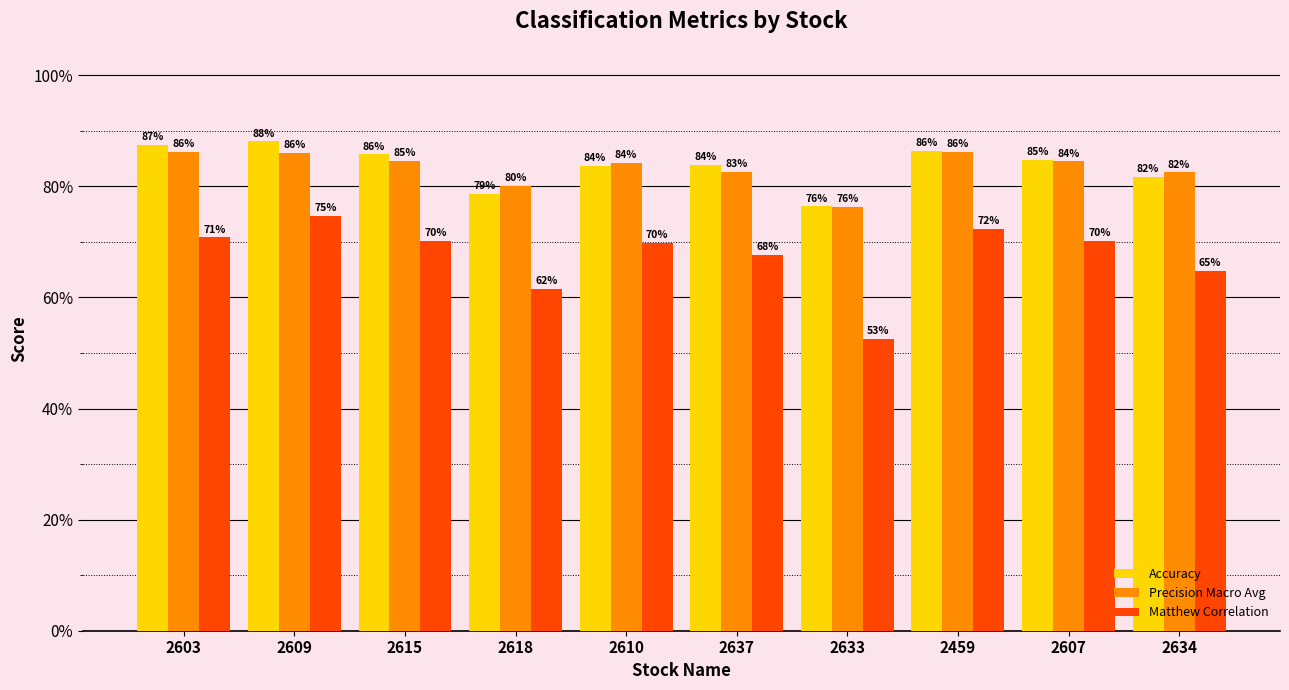

Are the bars horizontal?

No